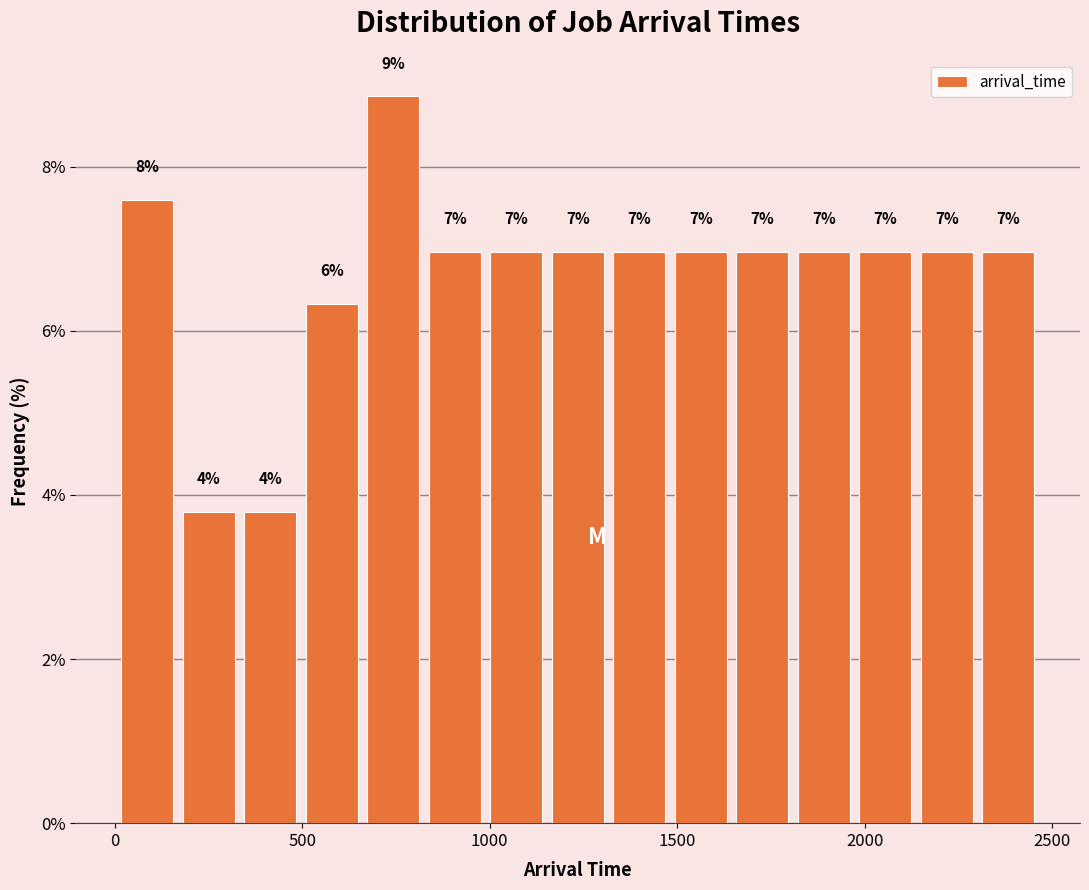

Around what value on the x-axis is the tallest bar? Give the approximate position of its centre, as read against the axis.

750